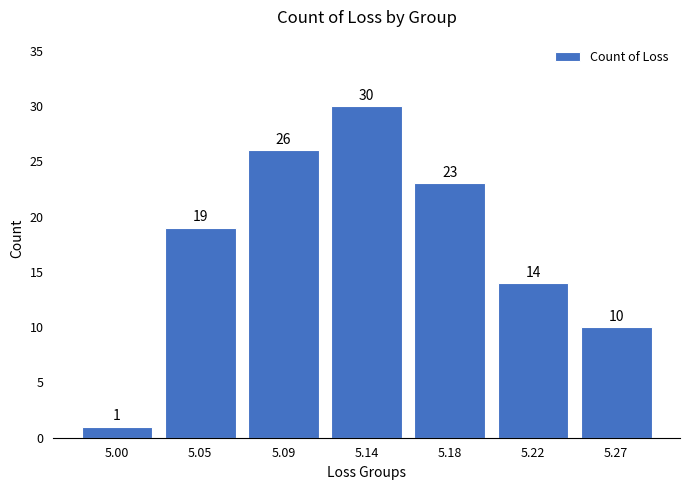

Reading left to right, list all the values displayed in this chart.

5.00=1	5.05=19	5.09=26	5.14=30	5.18=23	5.22=14	5.27=10